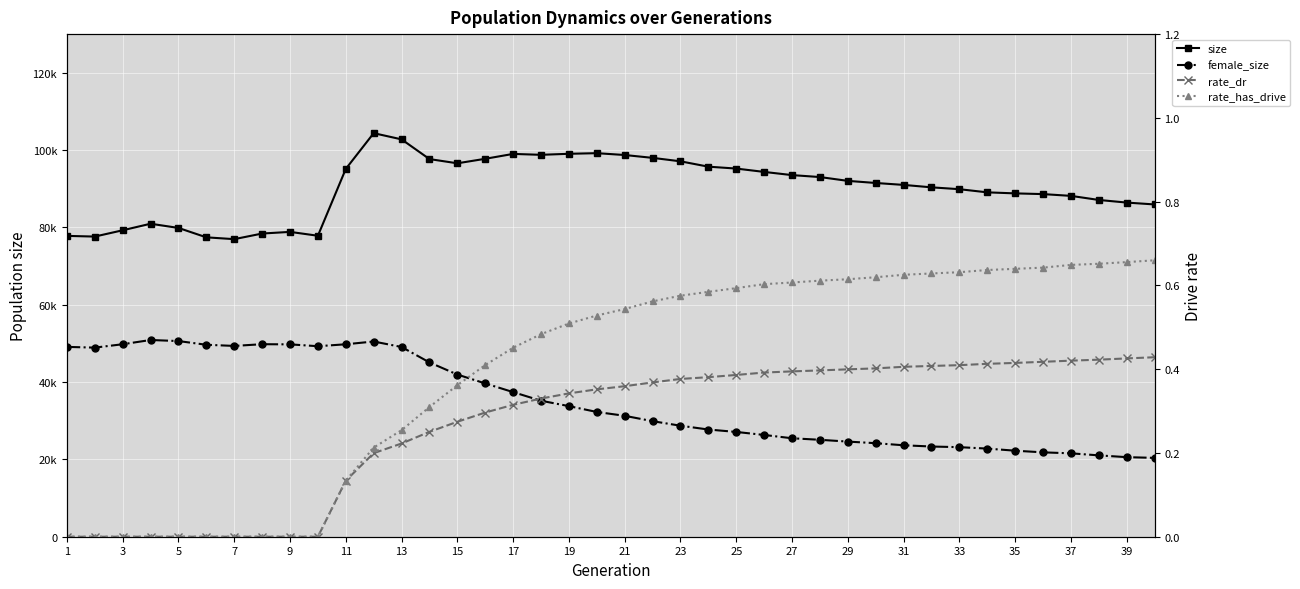

Reading right to left, list all the values displayed in this chart.

size: 85944.0	86426.0	87105.0	88160.0	88619.0	88805.0	89072.0	89888.0	90369.0	90997.0	91495.0	92040.0	93029.0	93532.0	94356.0	95224.0	95712.0	97098.0	97993.0	98729.0	99204.0	99045.0	98779.0	99013.0	97752.0	96586.0	97676.0	102776.0	104381.0	95136.0	77845.0	78846.0	78417.0	76966.0	77435.0	79866.0	80953.0	79262.0	77634.0	77810.0
female_size: 20392.0	20579.0	21043.0	21571.0	21822.0	22251.0	22794.0	23164.0	23330.0	23654.0	24193.0	24606.0	25070.0	25467.0	26321.0	27102.0	27728.0	28712.0	29884.0	31278.0	32268.0	33779.0	35172.0	37405.0	39649.0	41946.0	45083.0	49076.0	50492.0	49776.0	49275.0	49754.0	49794.0	49349.0	49649.0	50606.0	50884.0	49786.0	48910.0	49098.0
rate_dr: 0.4	0.4	0.4	0.4	0.4	0.4	0.4	0.4	0.4	0.4	0.4	0.4	0.4	0.4	0.4	0.4	0.4	0.4	0.4	0.4	0.4	0.3	0.3	0.3	0.3	0.3	0.3	0.2	0.2	0.1	0.0	0.0	0.0	0.0	0.0	0.0	0.0	0.0	0.0	0.0
rate_has_drive: 0.7	0.7	0.7	0.6	0.6	0.6	0.6	0.6	0.6	0.6	0.6	0.6	0.6	0.6	0.6	0.6	0.6	0.6	0.6	0.5	0.5	0.5	0.5	0.5	0.4	0.4	0.3	0.3	0.2	0.1	0.0	0.0	0.0	0.0	0.0	0.0	0.0	0.0	0.0	0.0